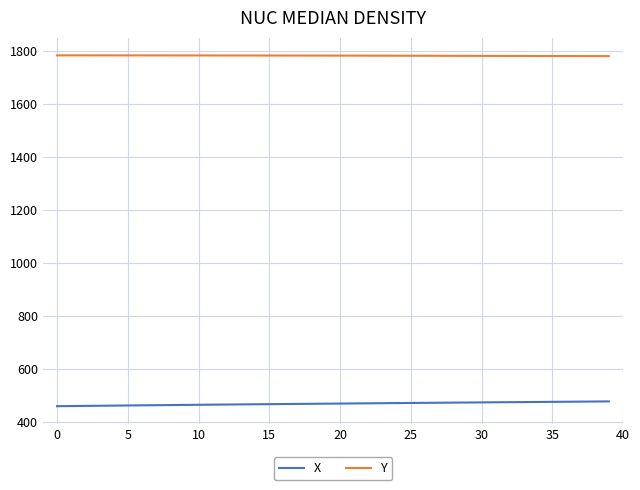

What is the smallest value displayed?

460.9